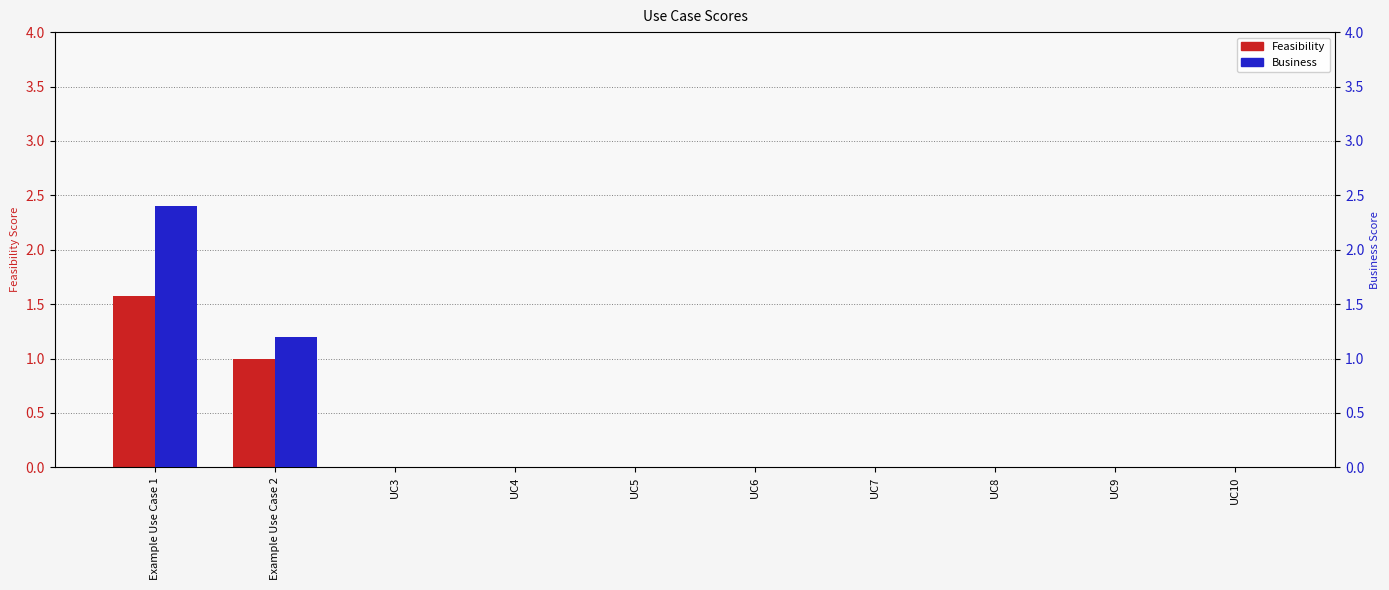

Reading right to left, list all the values displayed in this chart.

Feasibility: UC10=0.0	UC9=0.0	UC8=0.0	UC7=0.0	UC6=0.0	UC5=0.0	UC4=0.0	UC3=0.0	Example Use Case 2=1.0	Example Use Case 1=1.6
Business: UC10=0.0	UC9=0.0	UC8=0.0	UC7=0.0	UC6=0.0	UC5=0.0	UC4=0.0	UC3=0.0	Example Use Case 2=1.2	Example Use Case 1=2.4